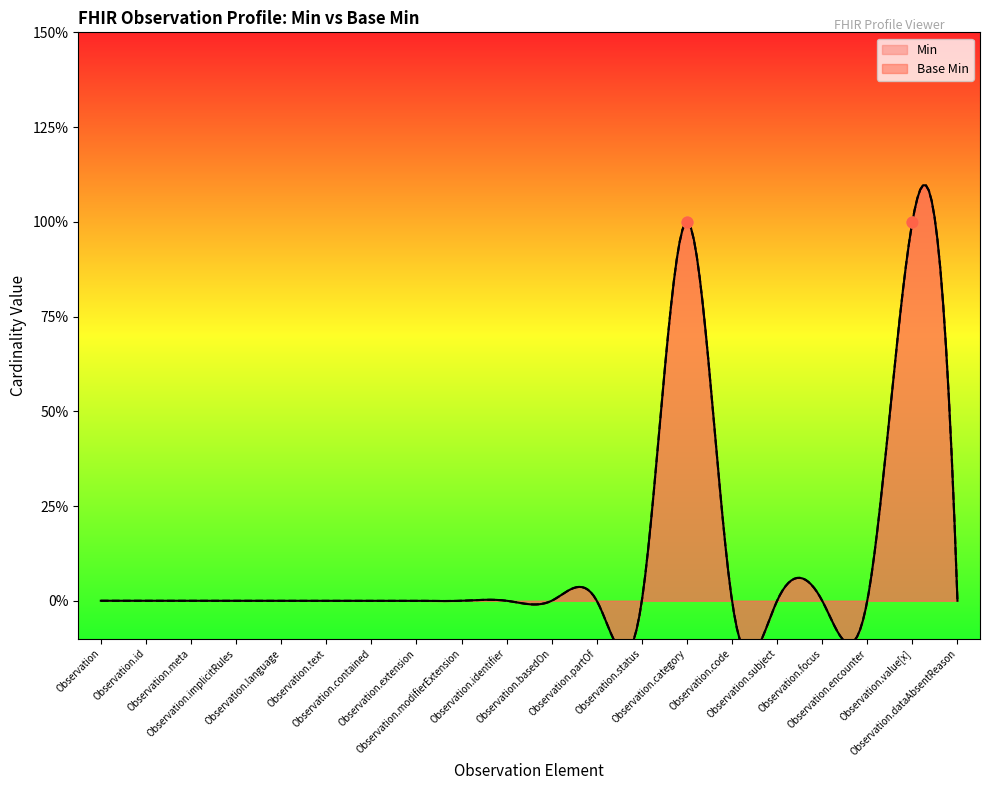

Which series contains the lowest Y value?

Min